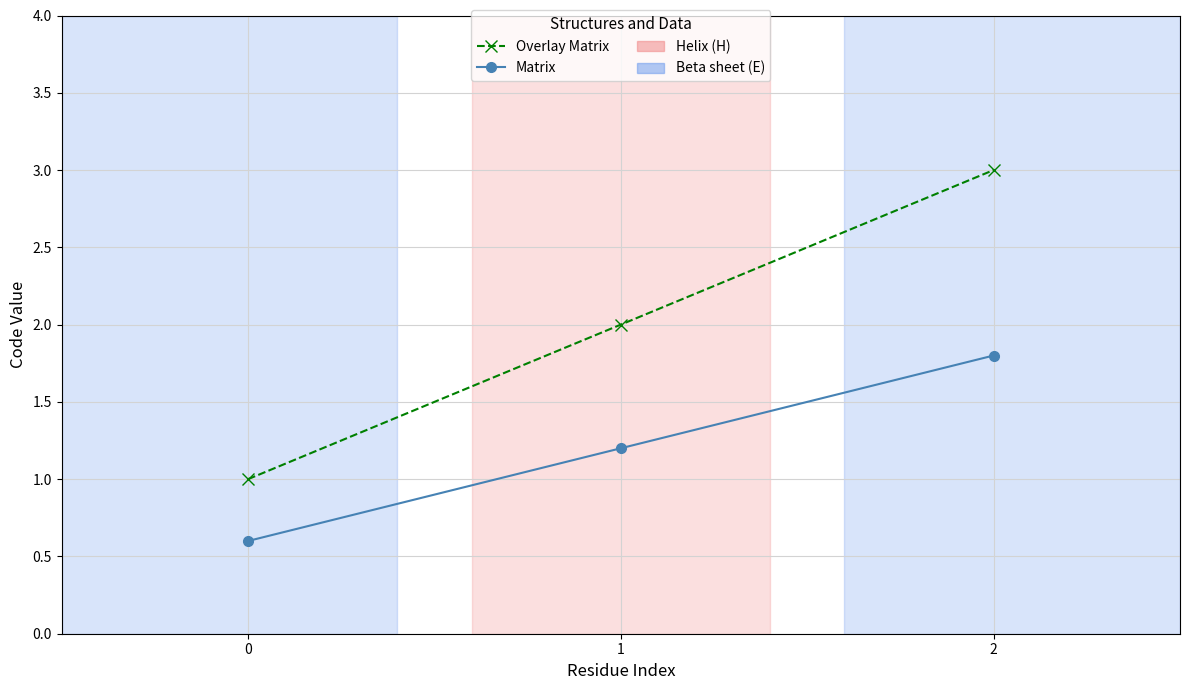

How many lines are shown in the chart?

2